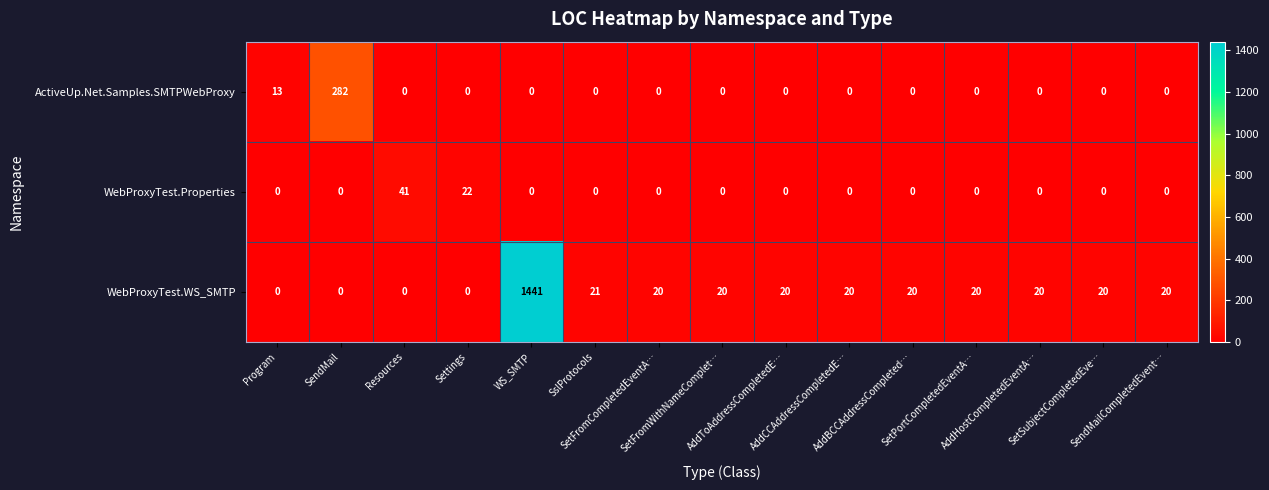

What is the average value of the WebProxyTest.Properties series?

4